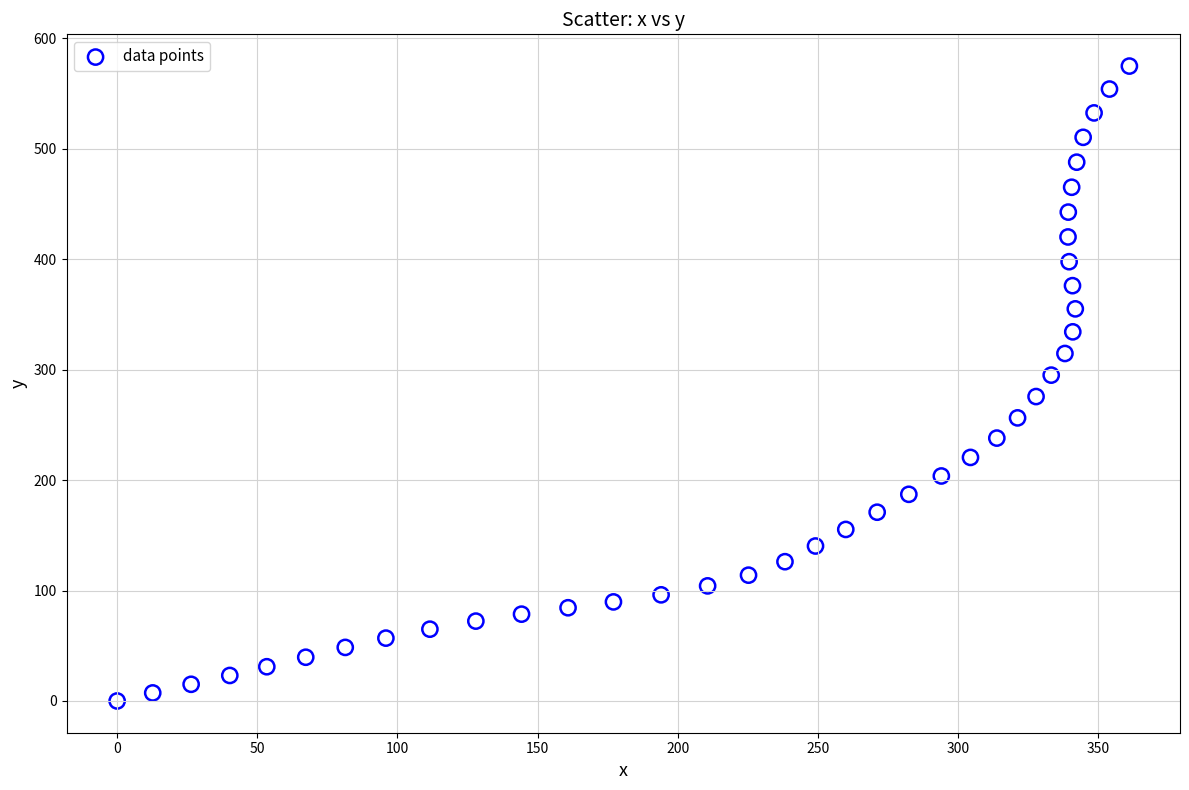

What is the range of Y values (max minus min)?

574.8